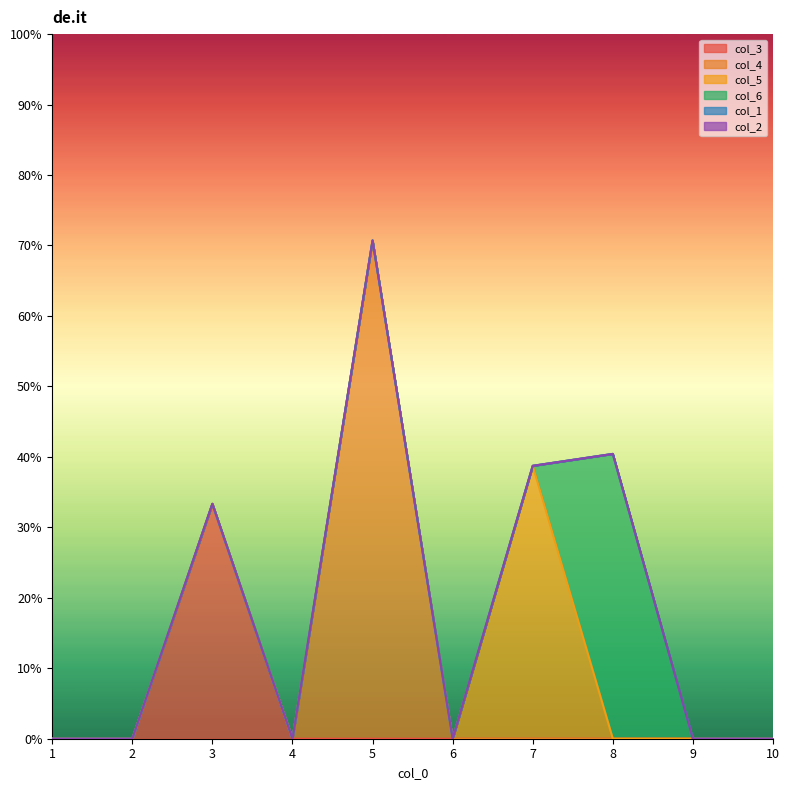

Which category has the highest value across all series?

5